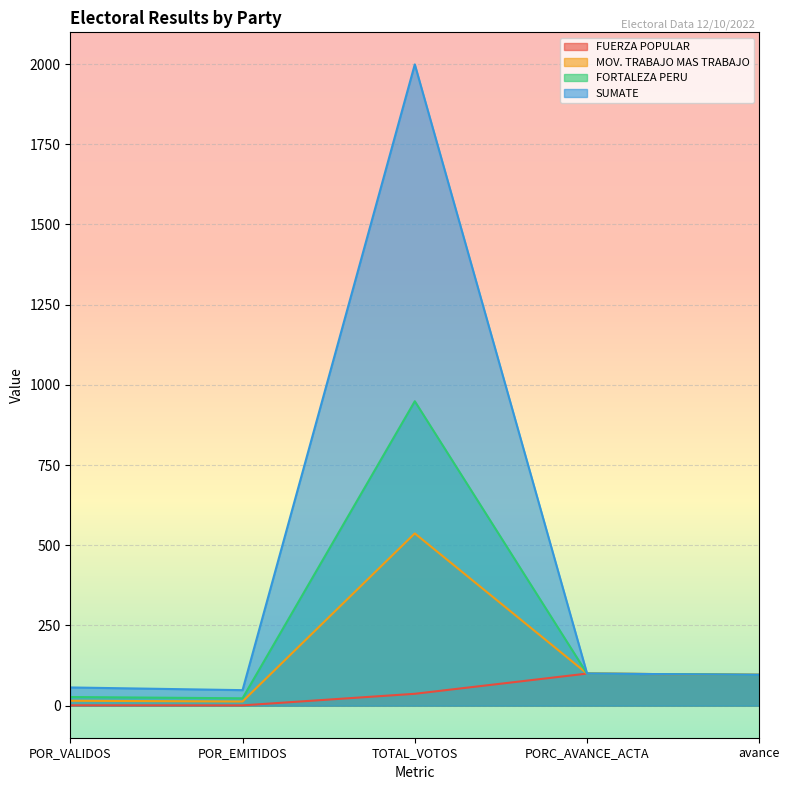

At which category does FORTALEZA PERU reach its first local valley?

POR_EMITIDOS